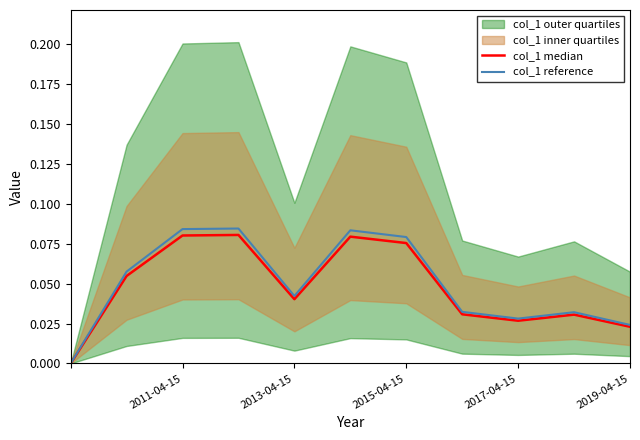

What is the sum of all col_1 reference values?

0.5